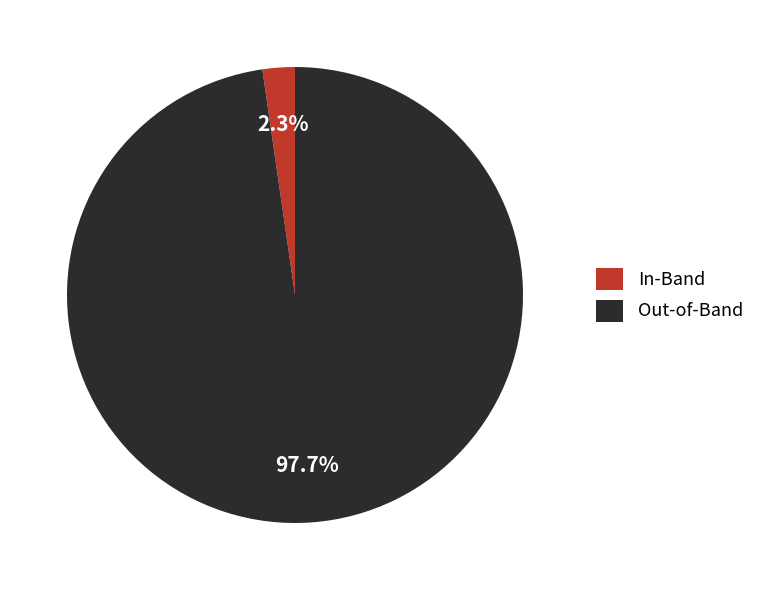

Is there any slice that represents more than half of the pie?

Yes